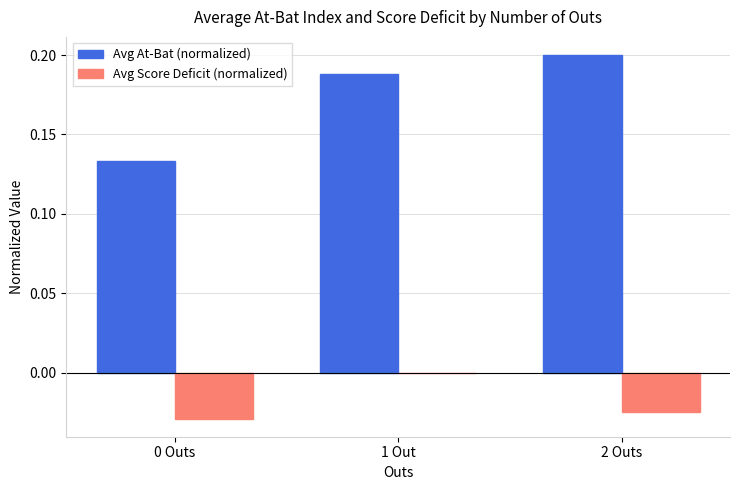

Is it true that Avg At-Bat (normalized) equals 0.2 at 0 Outs?

False